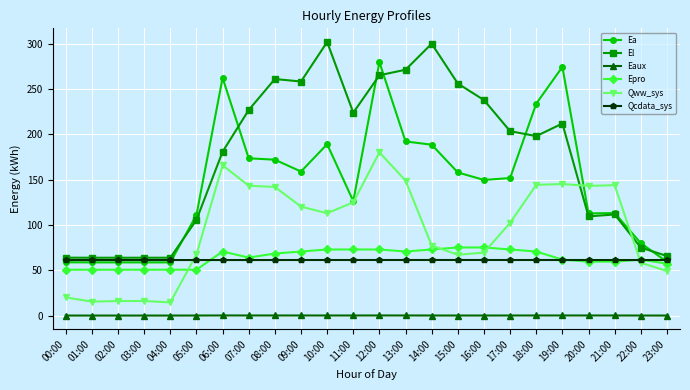

Rank the series by their maximum value, from highest to lowest.

El, Ea, Qww_sys, Epro, Qcdata_sys, Eaux